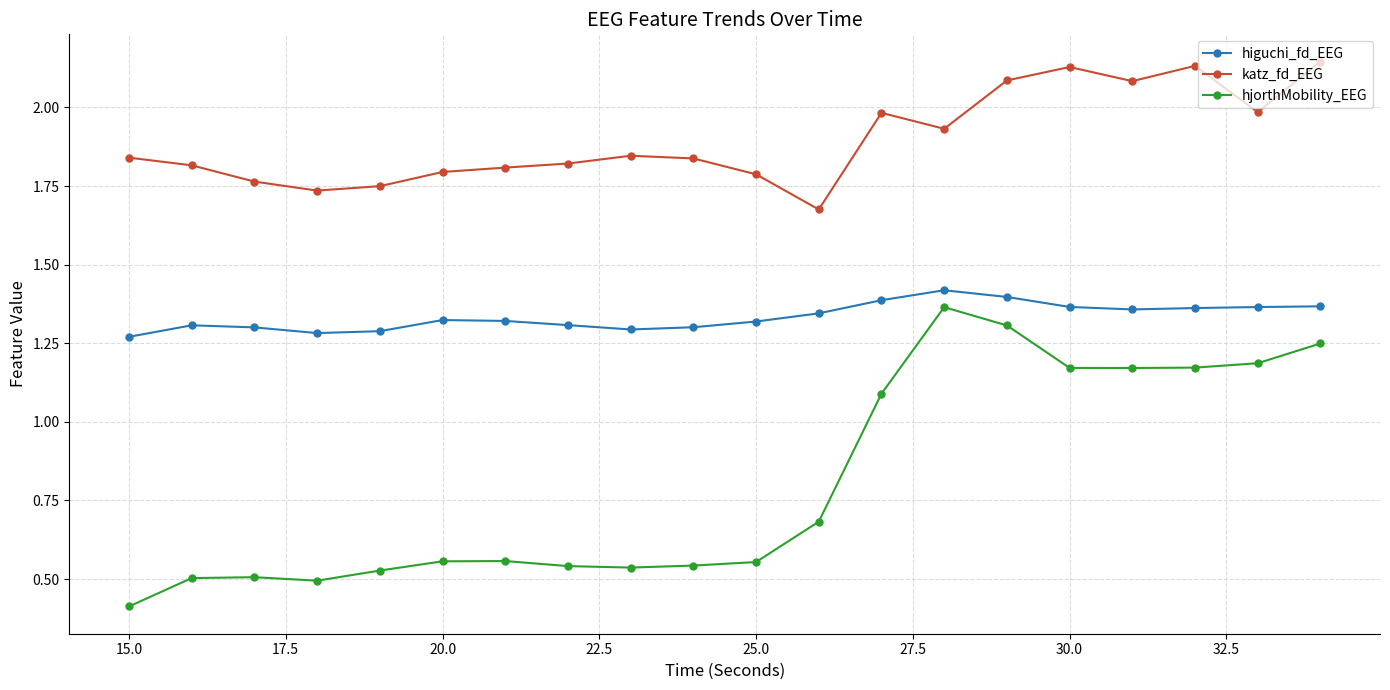

In hjorthMobility_EEG, how many points are higher than both neighbors (excluding endpoints)?

3